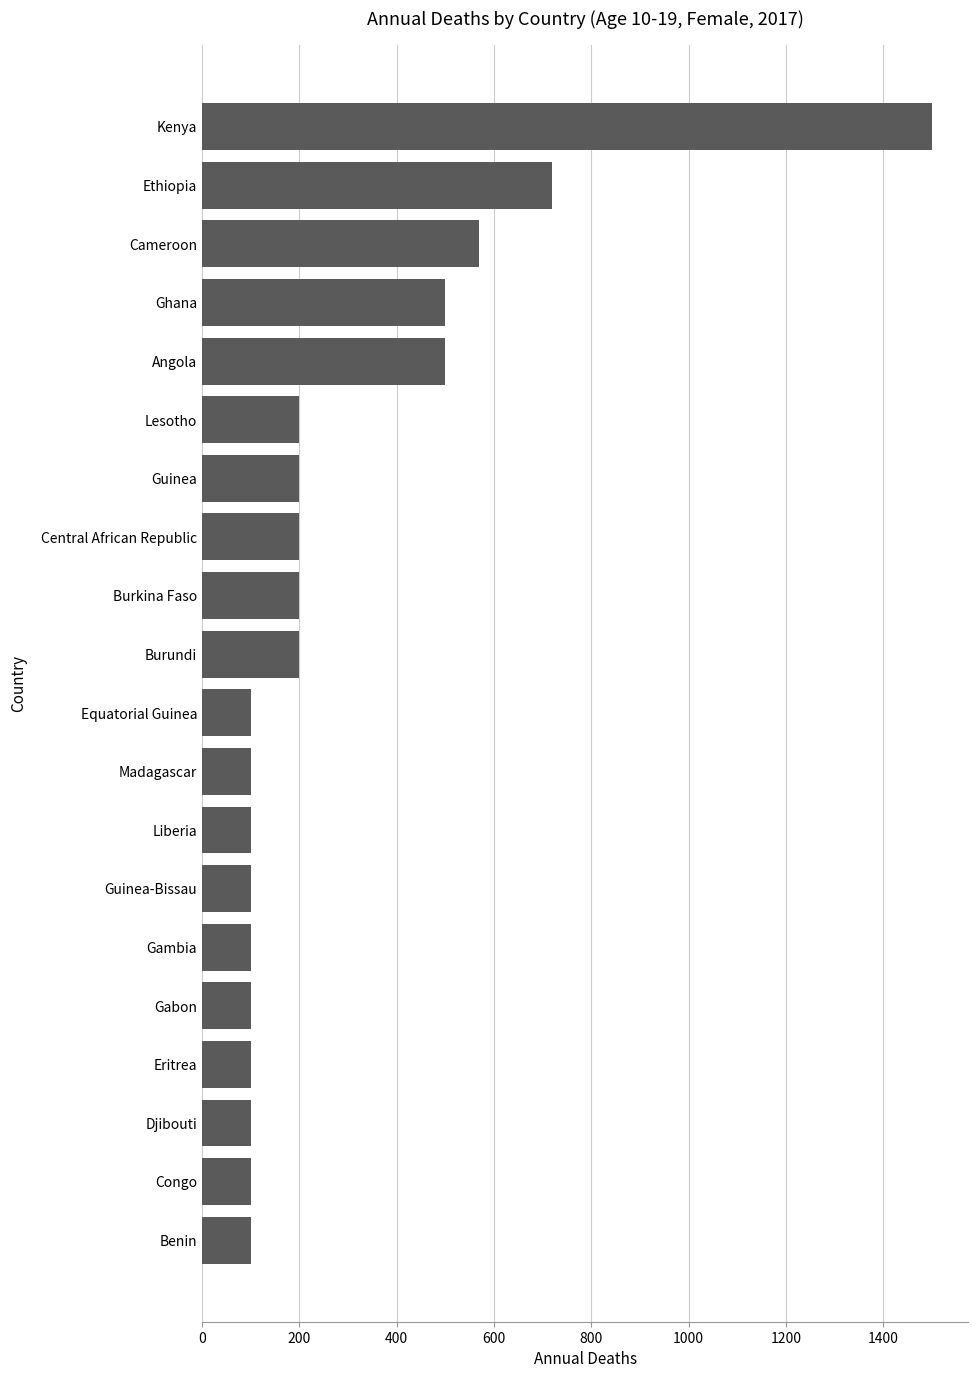

Which label corresponds to the largest value in the chart?

Kenya